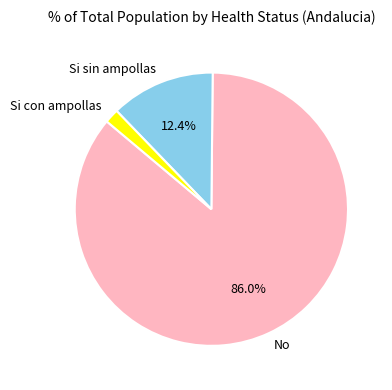

Does any single category account for the majority?

Yes